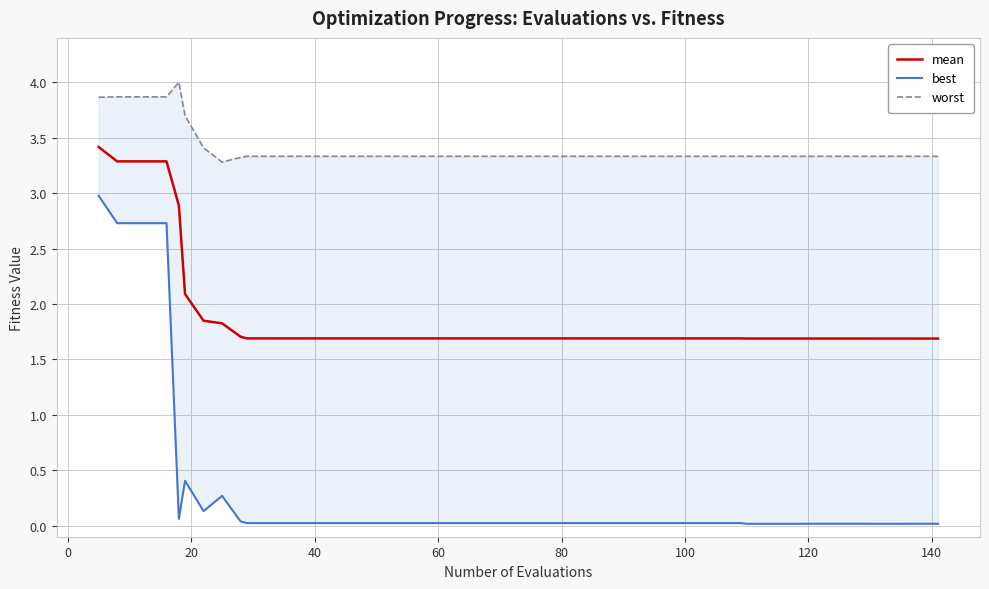

What is the difference between the maximum and minimum values in the best series?

3.0